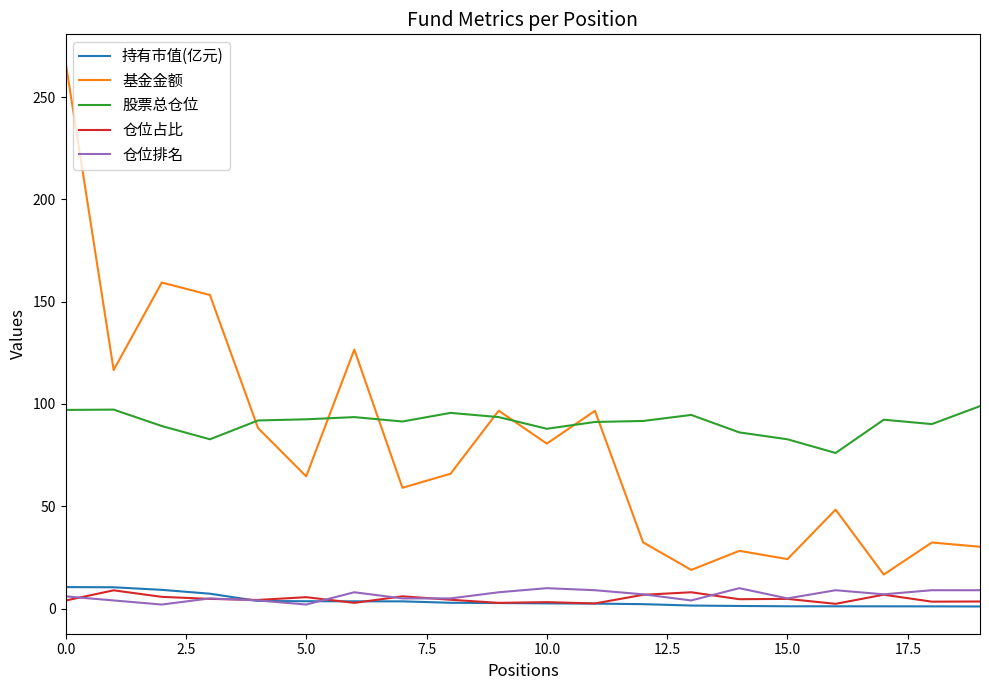

True or false: 基金金额 has more than 1 points higher than both neighbors.

True